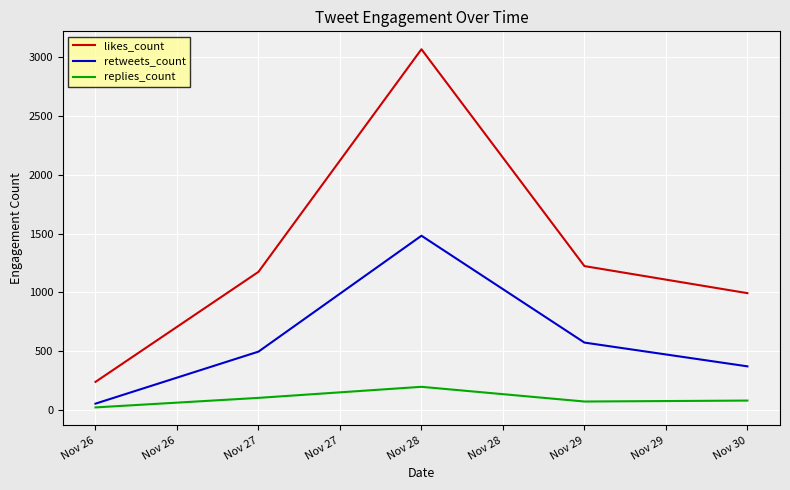

Rank the series at Nov 28 from highest to lowest value.

likes_count, retweets_count, replies_count